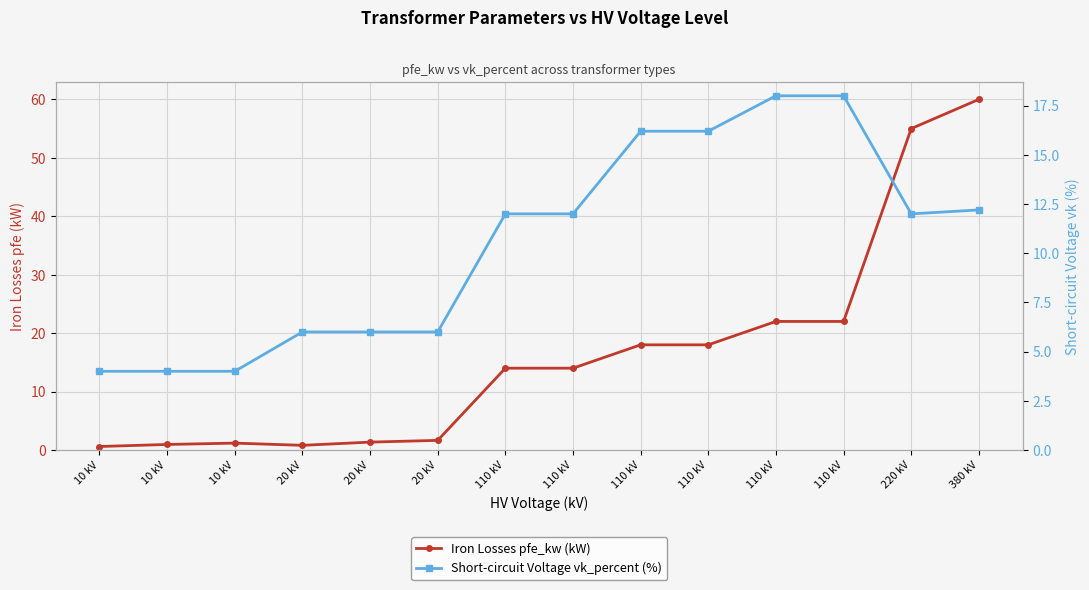

What is the difference between the Iron Losses pfe_kw (kW) values at 220 kV and 110 kV?

33.0